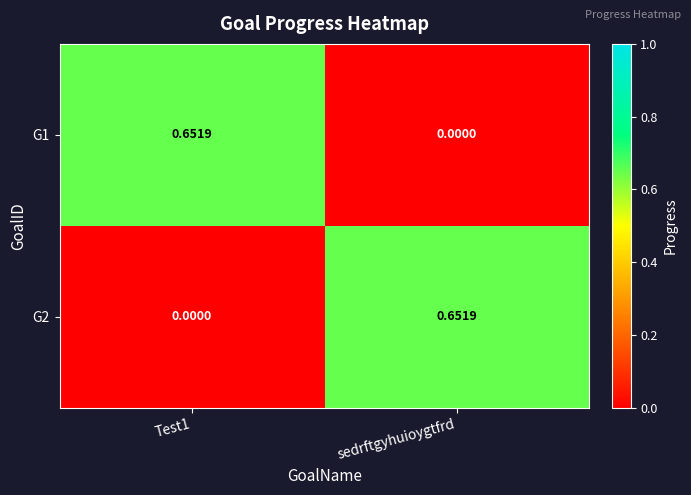

How many categories are shown in the chart?

2